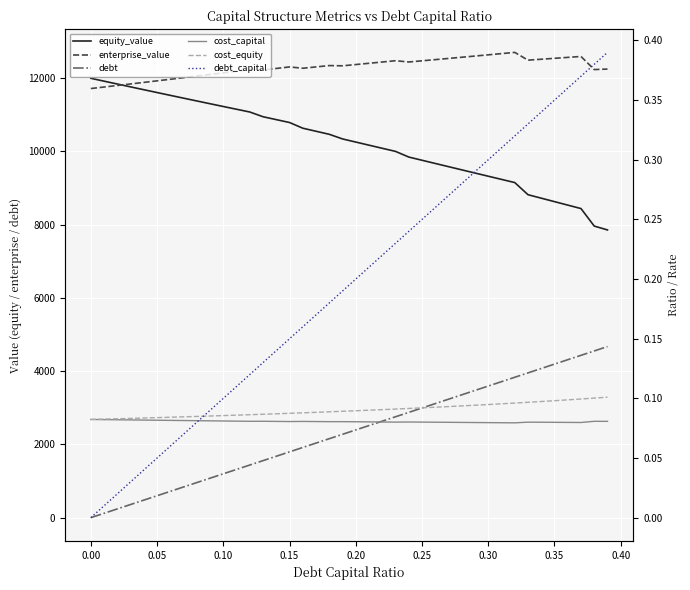

What is the lowest value of the equity_value series?

7857.4